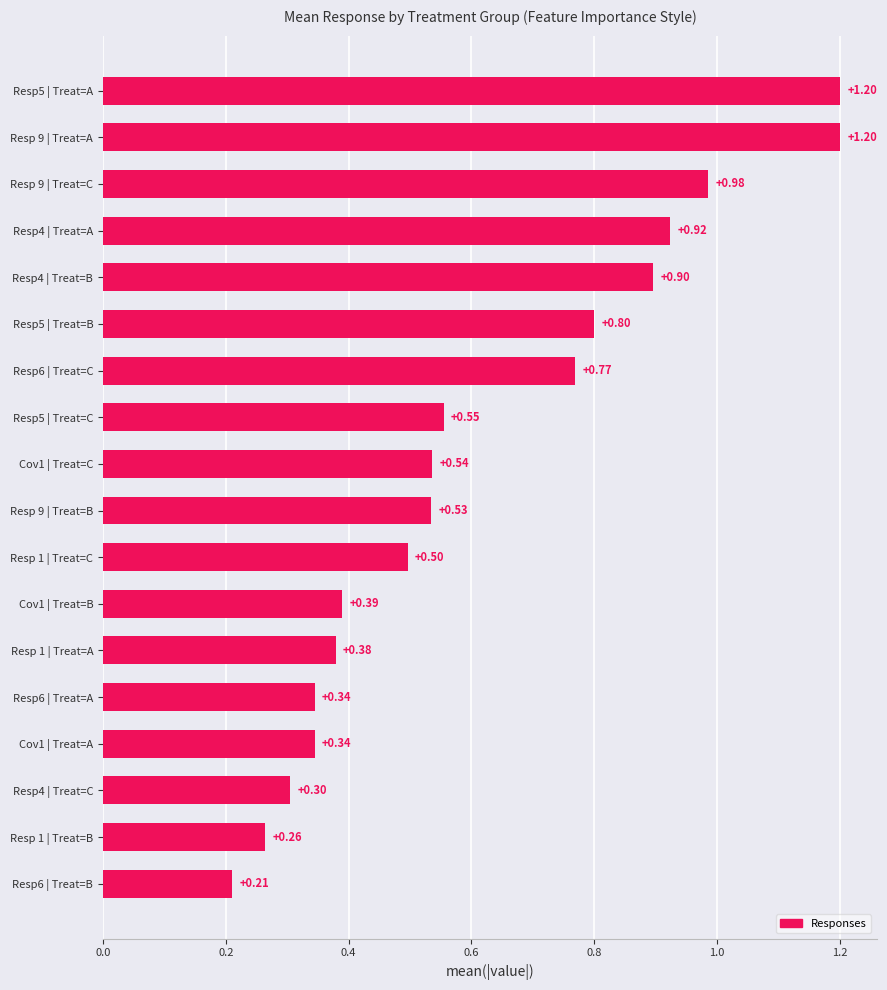

What is the ratio of the value at Resp 1 | Treat=A to the value at Resp5 | Treat=A?

0.3